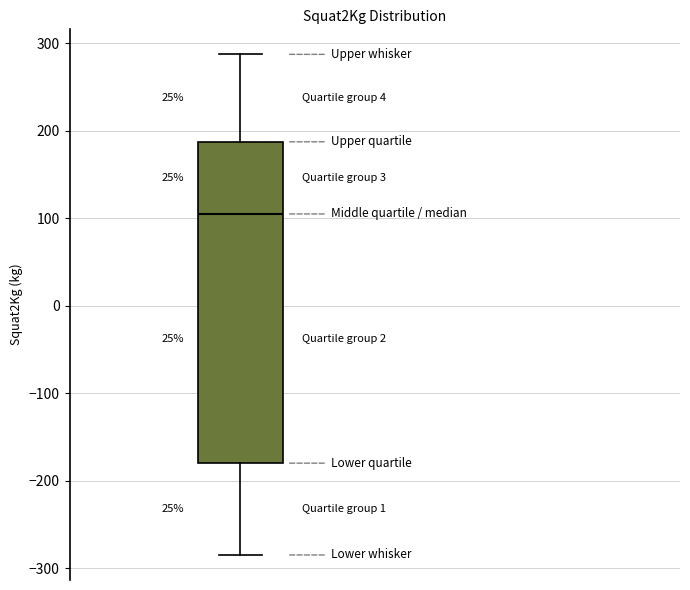

Where does the lower whisker of the box end on the y-axis? The values are not printed on the chart, so give them approximately, as read against the axis.

-280